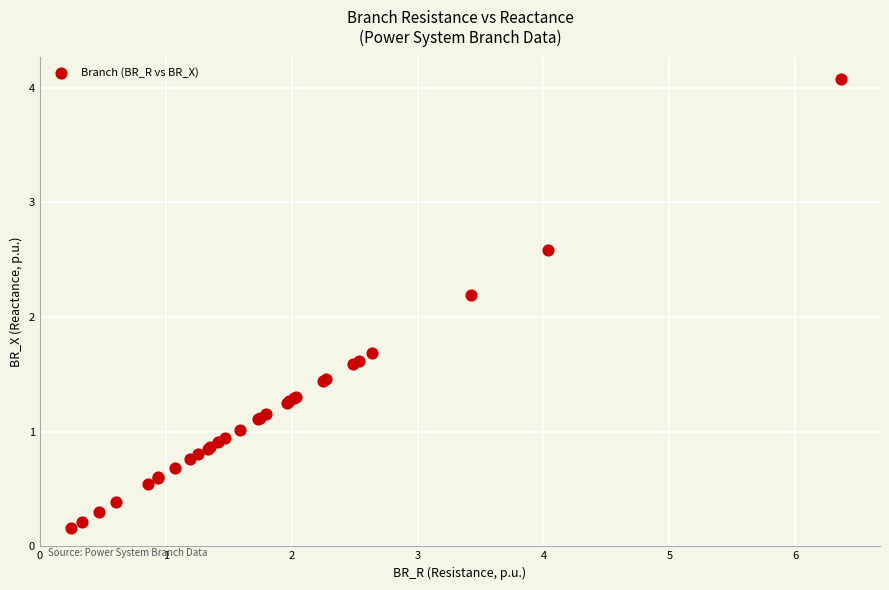

What Y value in the scatter plot is closest to 2?

2.2